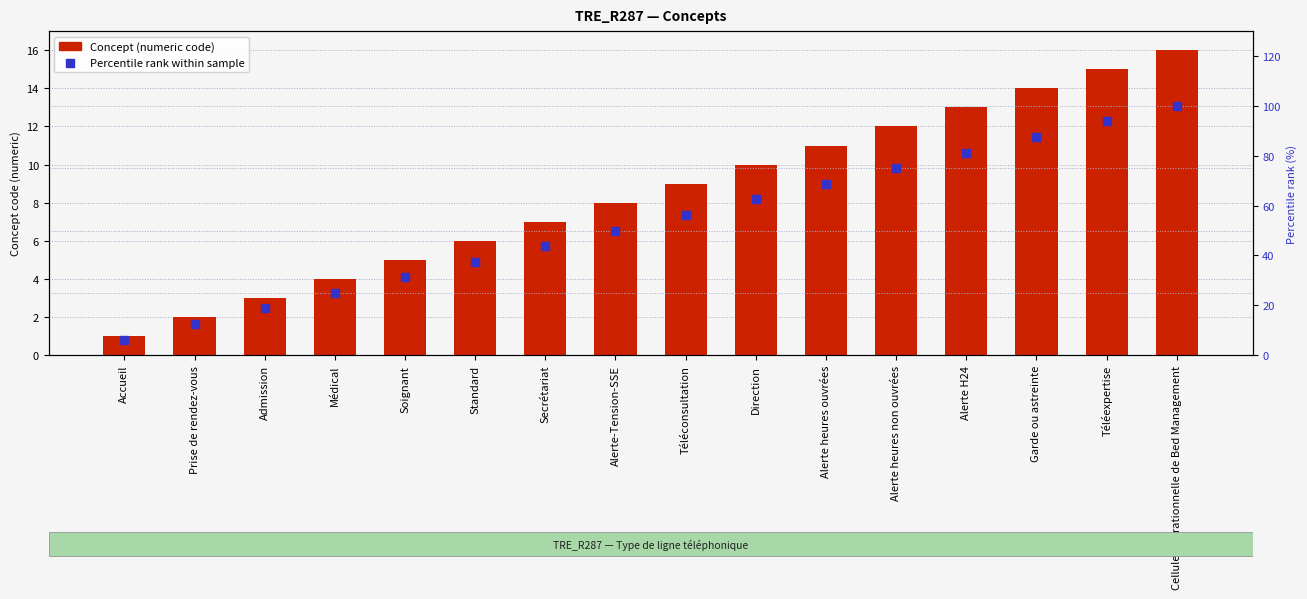

At which category is the sum across all series the highest?

Cellule opérationnelle de Bed Management